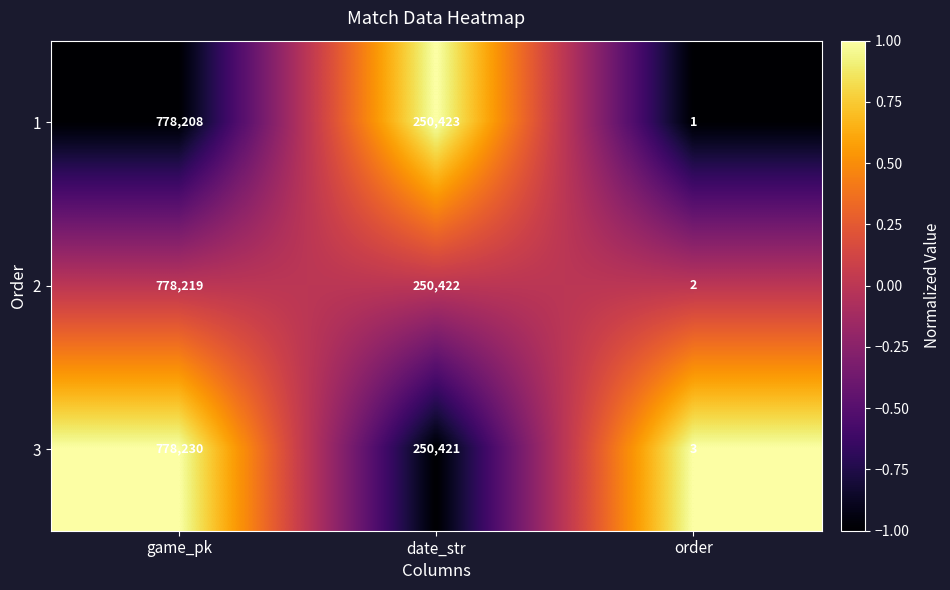

What is the difference between the highest and lowest values at game_pk?

22